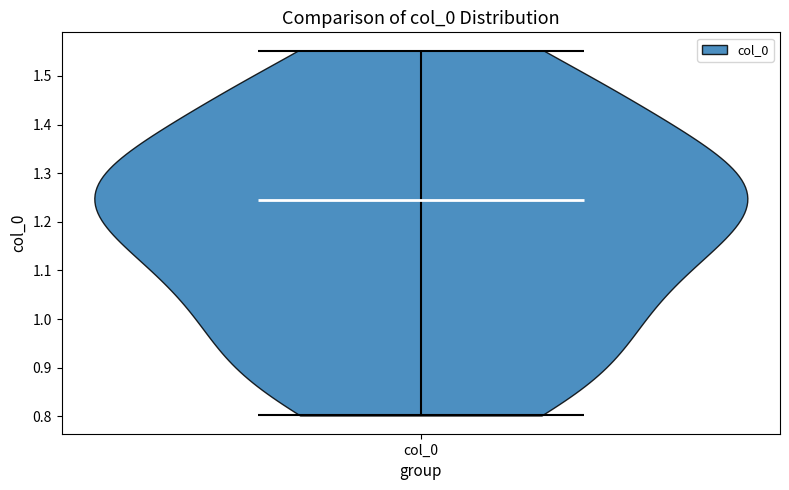

What is the highest point the violin for col_0 reaches on the y-axis? The values are not printed on the chart, so give them approximately, as read against the axis.

1.55